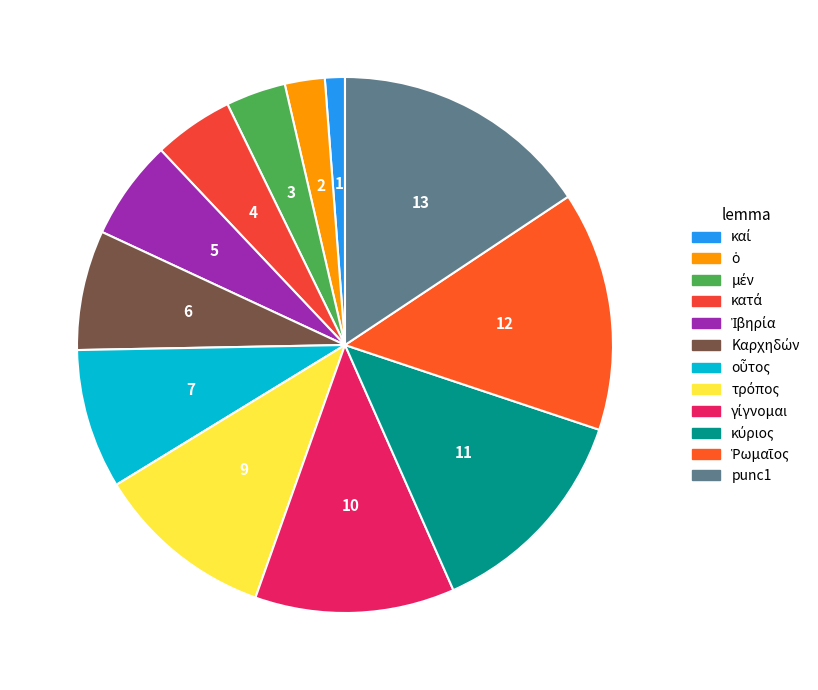

Does γίγνομαι represent more than half of the total?

No